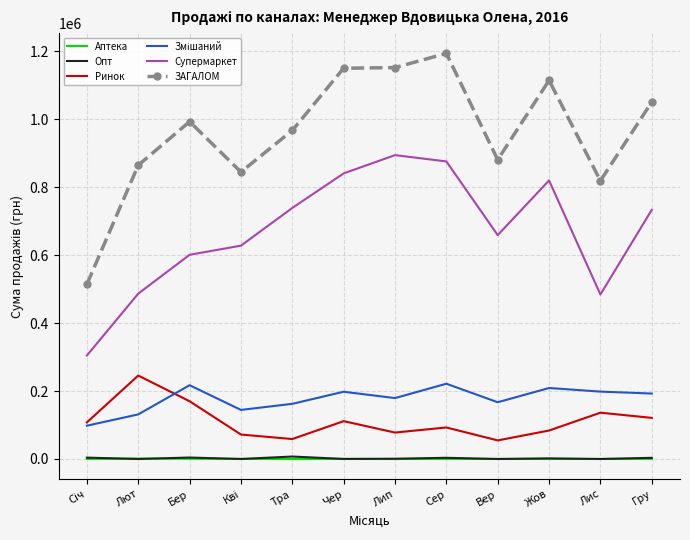

Which series has the largest range (max minus min)?

ЗАГАЛОМ